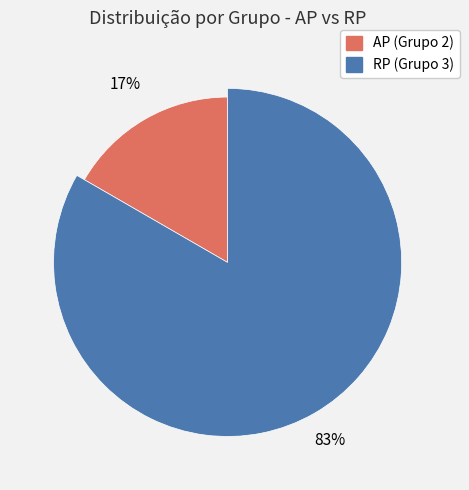

Does AP represent more than half of the total?

No